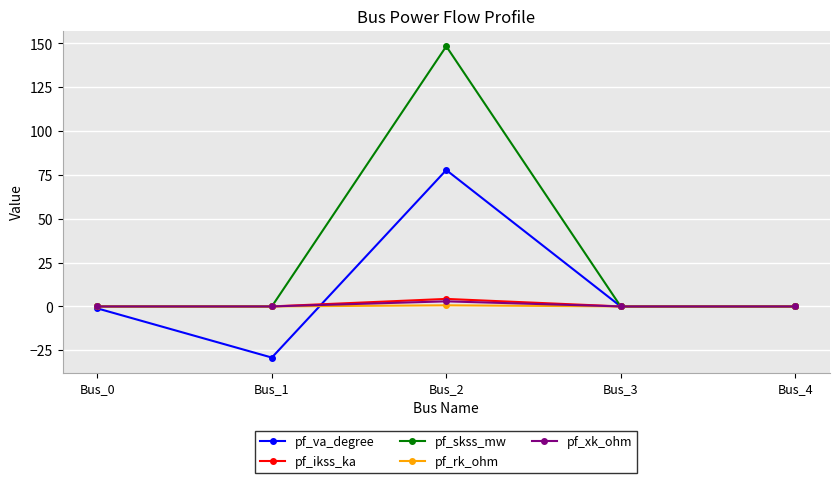

What are all the series names shown in the legend?

pf_va_degree, pf_ikss_ka, pf_skss_mw, pf_rk_ohm, pf_xk_ohm